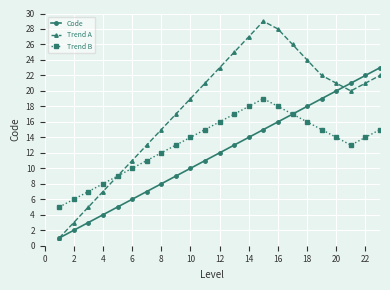

What is the greatest value displayed?

29